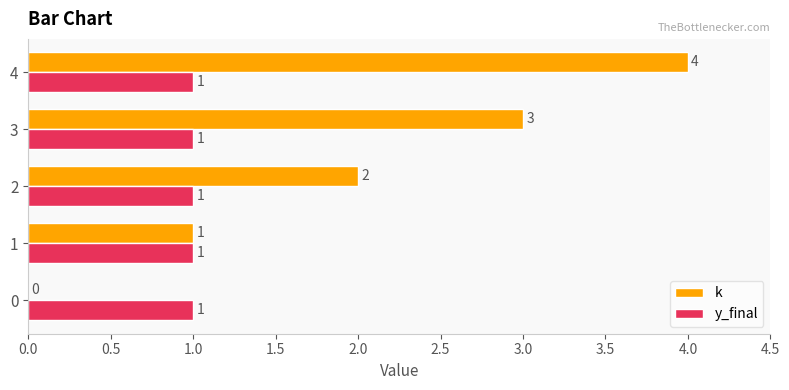

At which category does the chart reach its peak across all series?

4